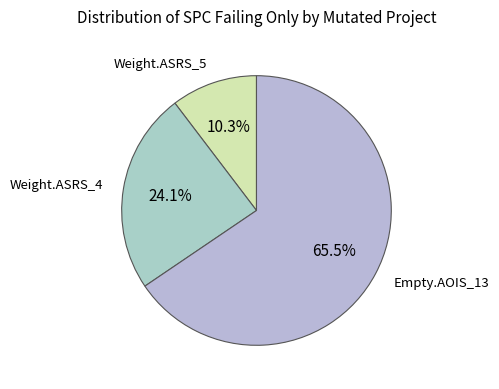

Count the number of slices in the pie.

3